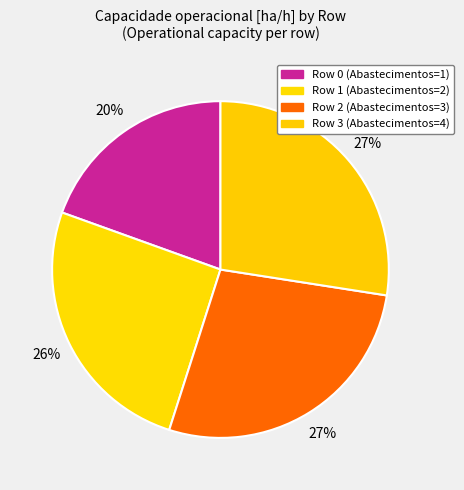

Which slice is the largest?

Row 2